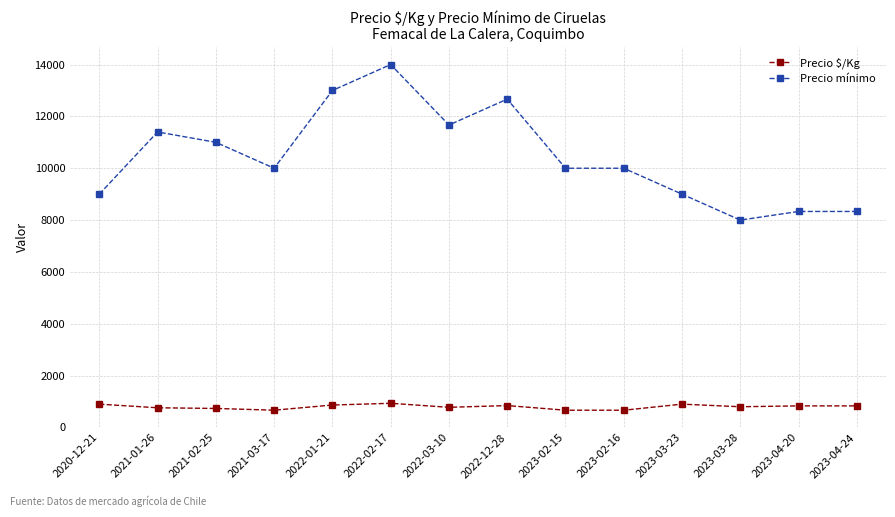

Rank the series by their average value, from highest to lowest.

Precio mínimo, Precio $/Kg